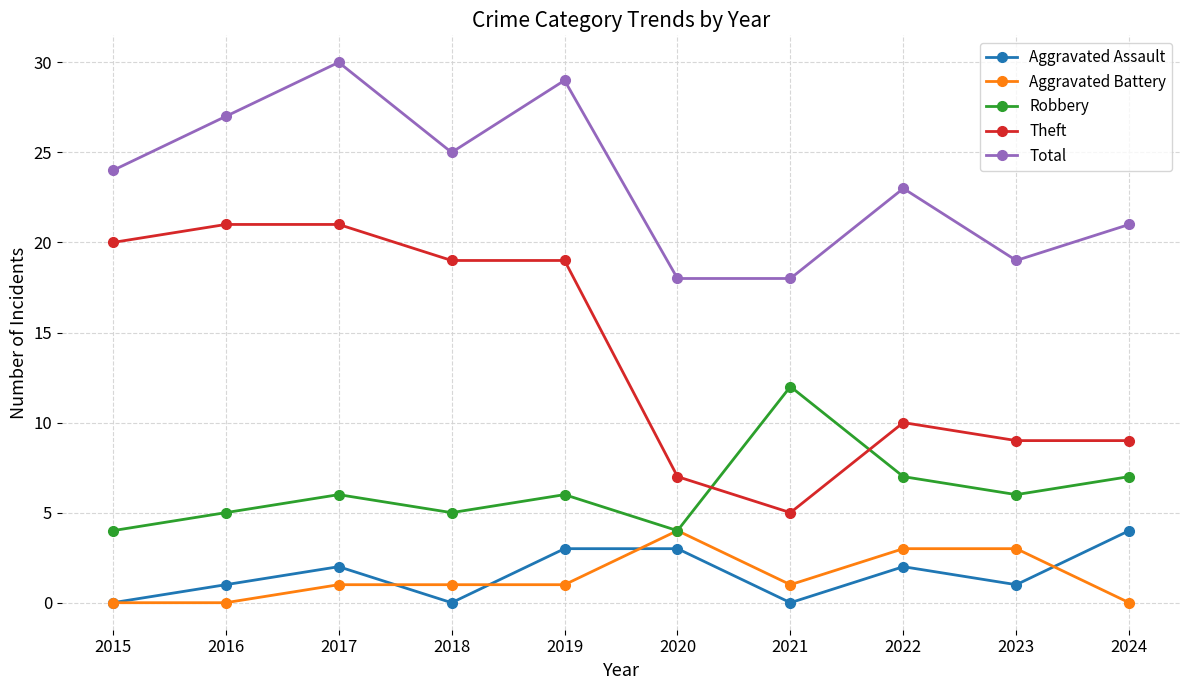

At which category is the sum across all series the highest?

2017